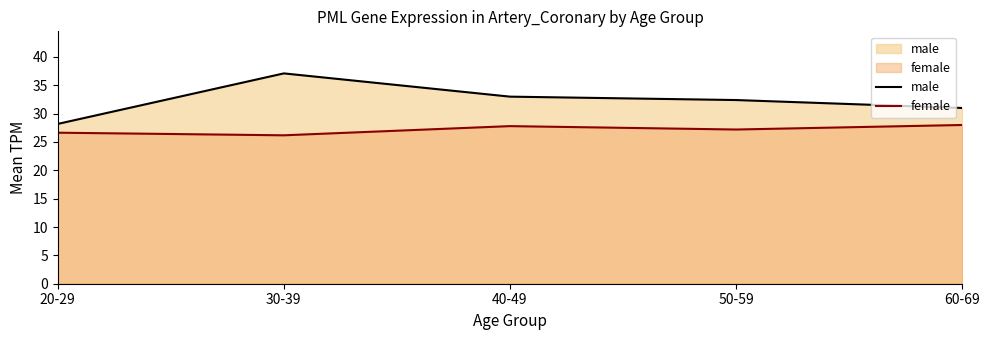

Reading right to left, transcribe all the data shown in this chart.

male: 60-69=31.0	50-59=32.4	40-49=33.0	30-39=37.1	20-29=28.2
female: 60-69=28.0	50-59=27.2	40-49=27.8	30-39=26.2	20-29=26.6